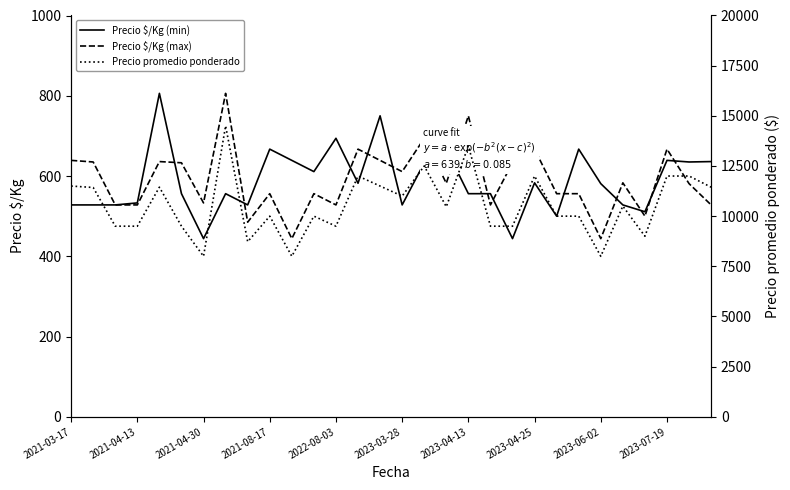

The Precio $/Kg (min) series shows 583 at 2023-04-25. True or false?

True